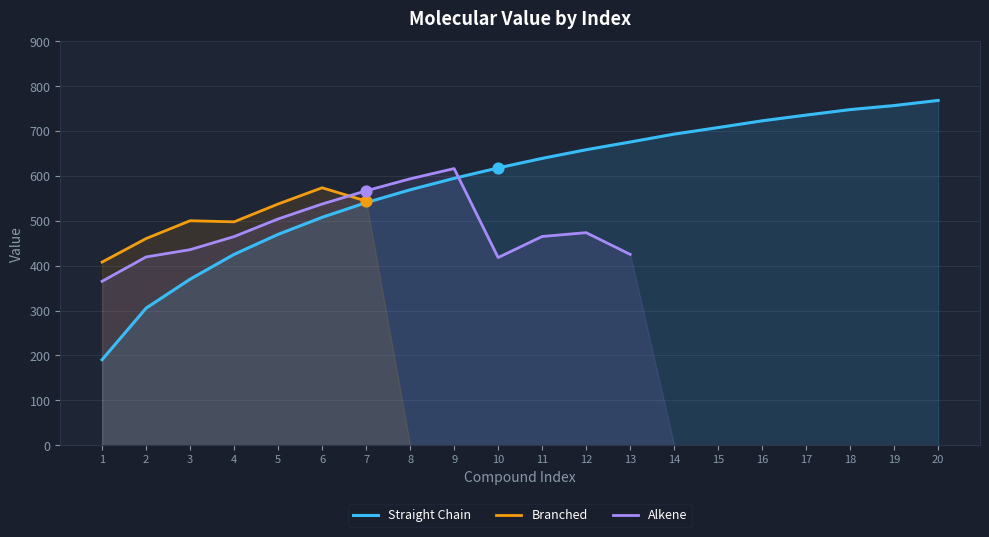

What are all the series names shown in the legend?

Straight Chain, Branched, Alkene